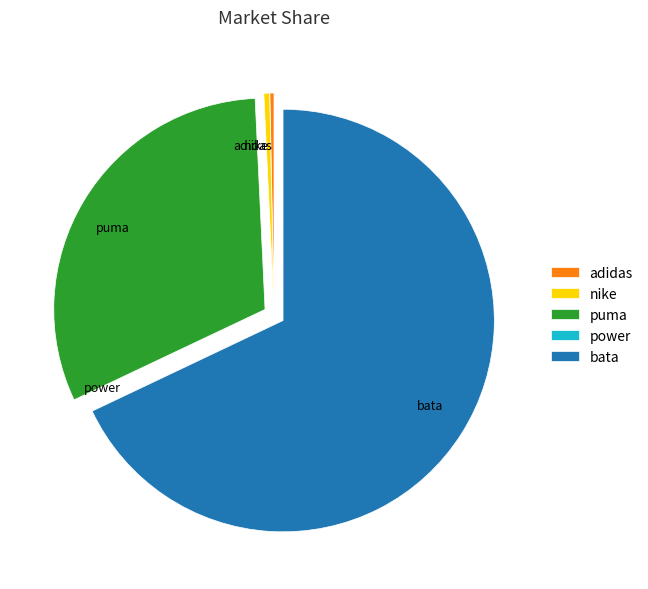

Approximately how many times larger is the value at nike compared to adidas?

1.4